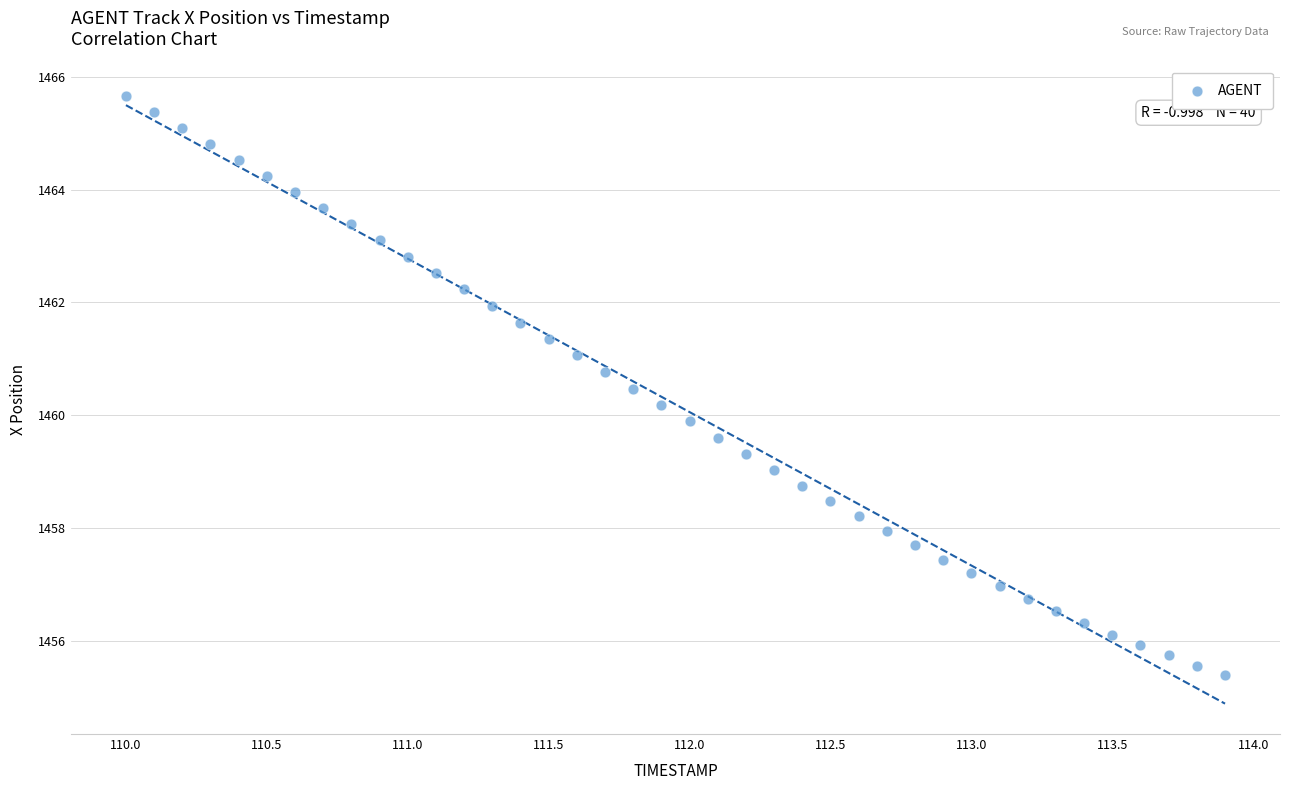

What is the range of Y values (max minus min)?

10.3